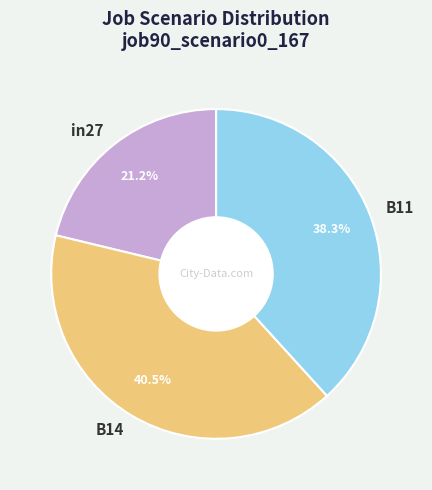

Is there any slice that represents more than half of the pie?

No